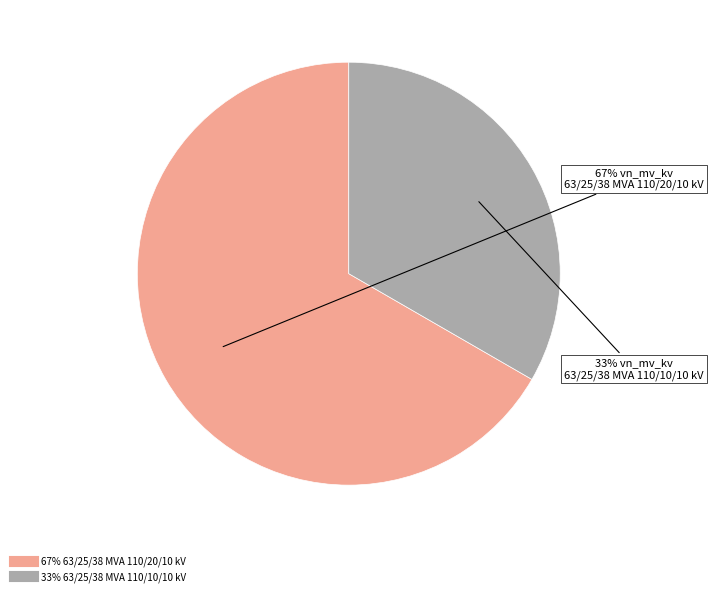

Is there a majority slice in this chart?

Yes